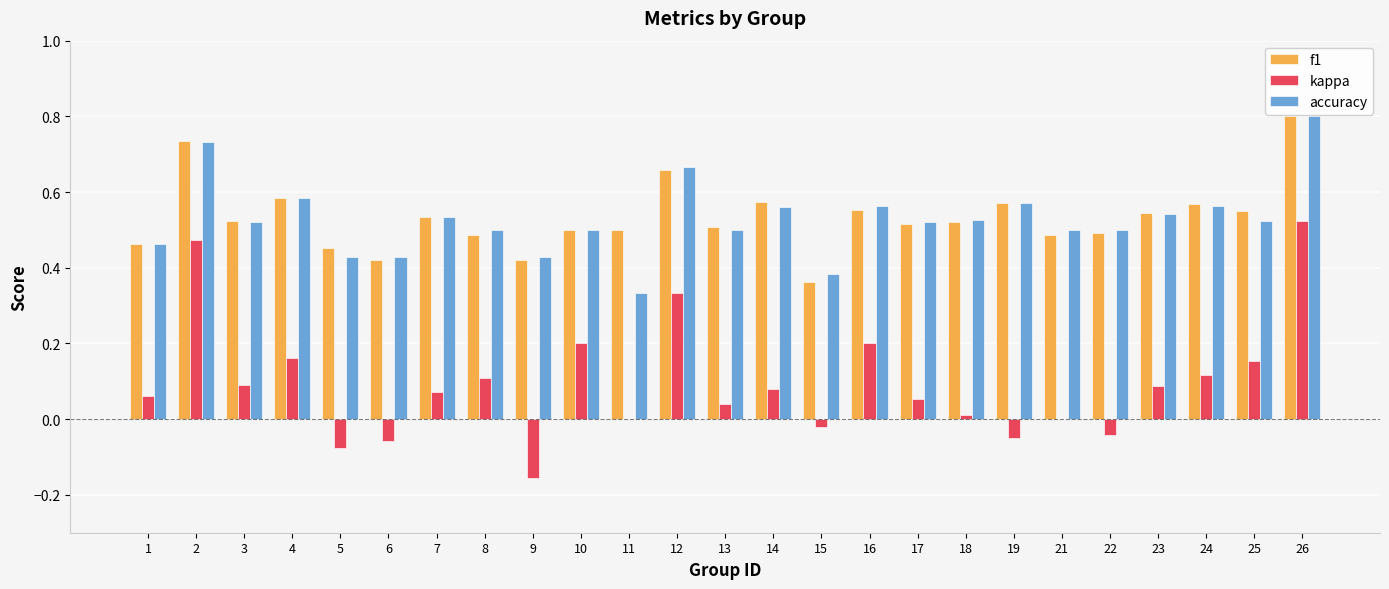

Which category has the highest value in the kappa series?

26